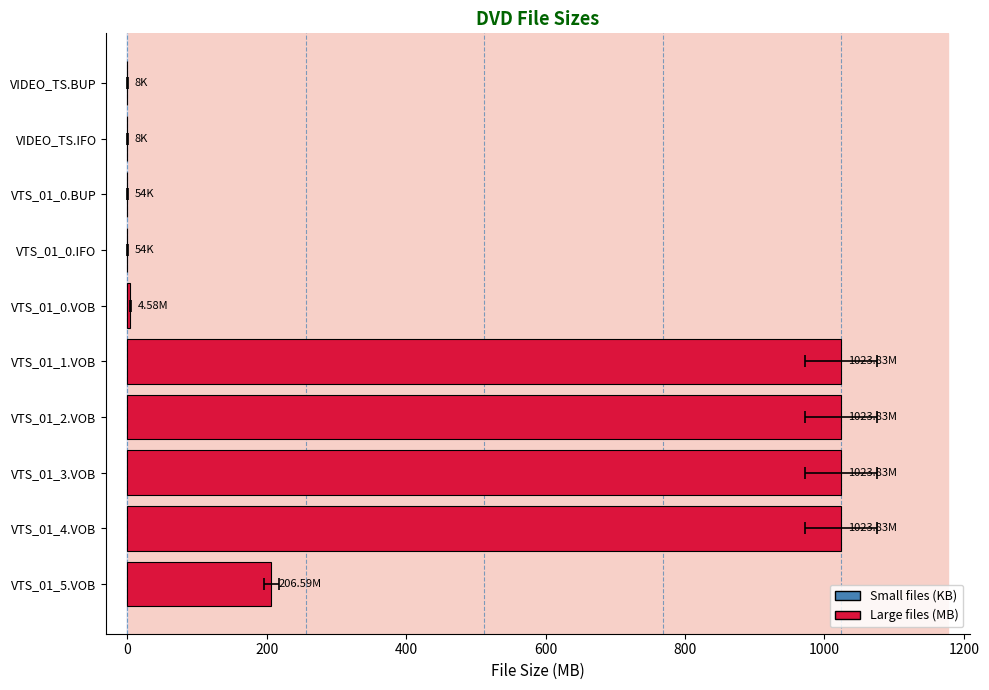

Count the number of categories in the chart.

10